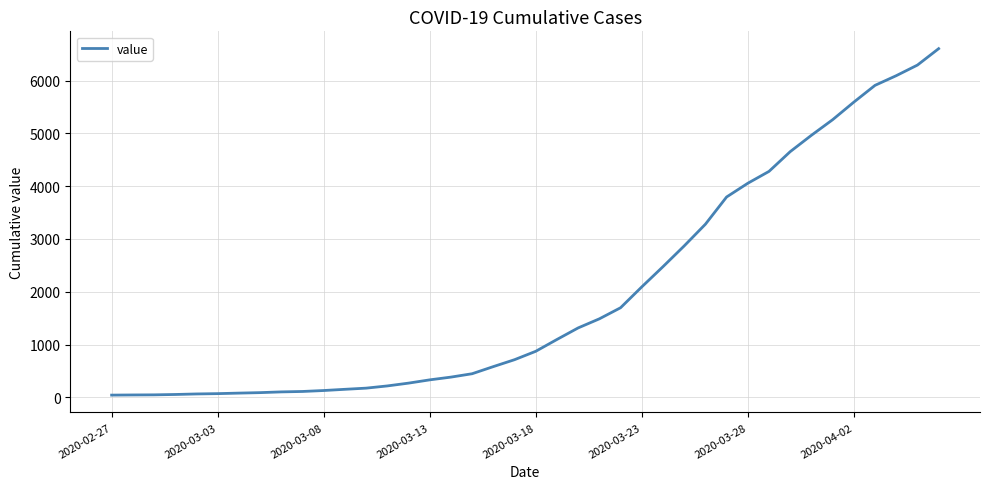

What is the difference between the maximum and minimum values?

6563